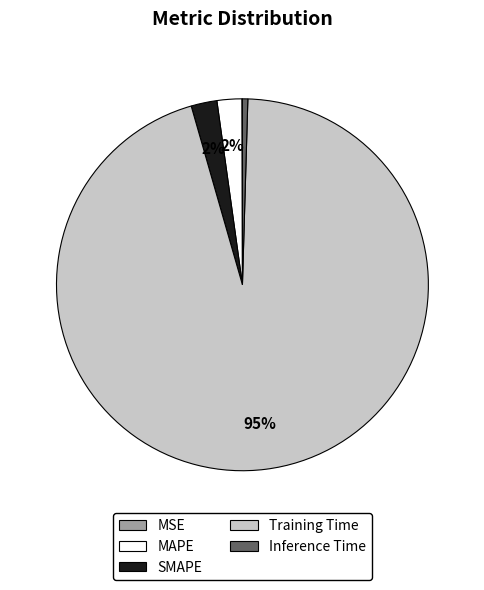

What is the largest slice in the pie chart?

Training Time